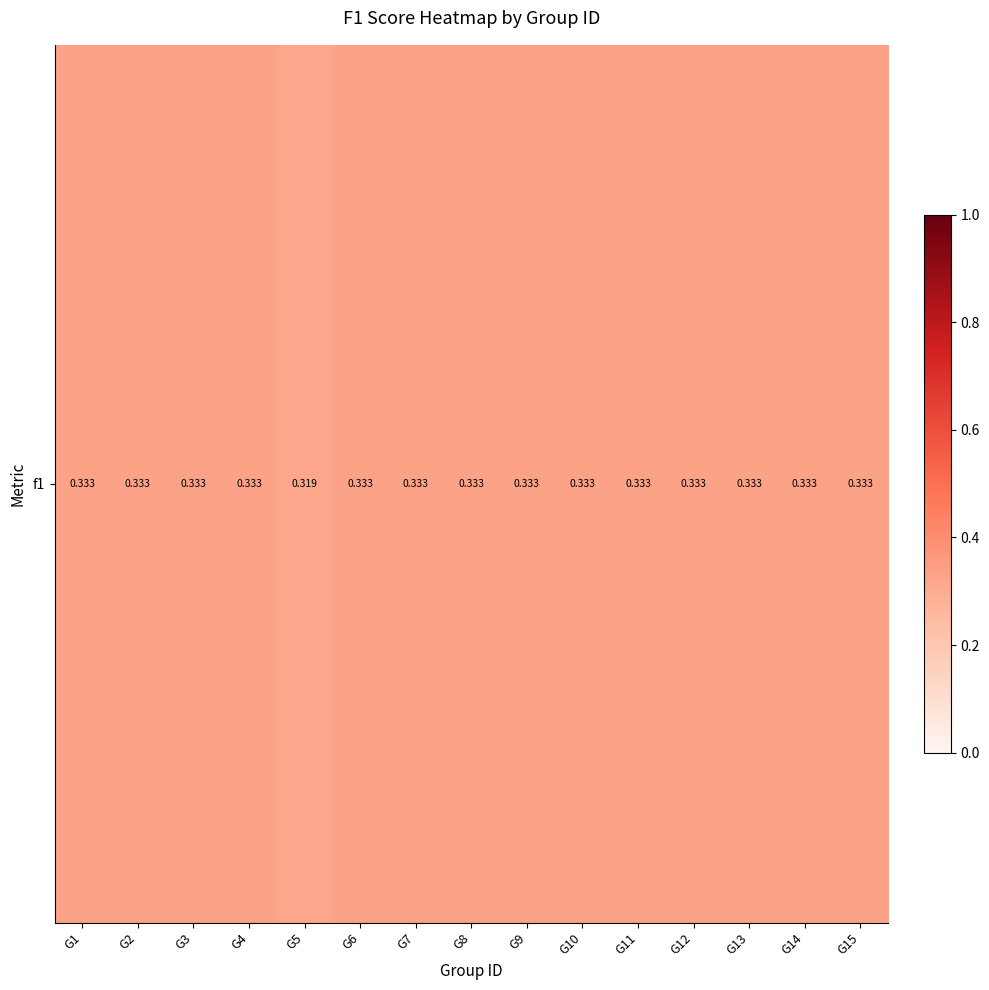

What is the sum of the values at G8 and G7?

0.7